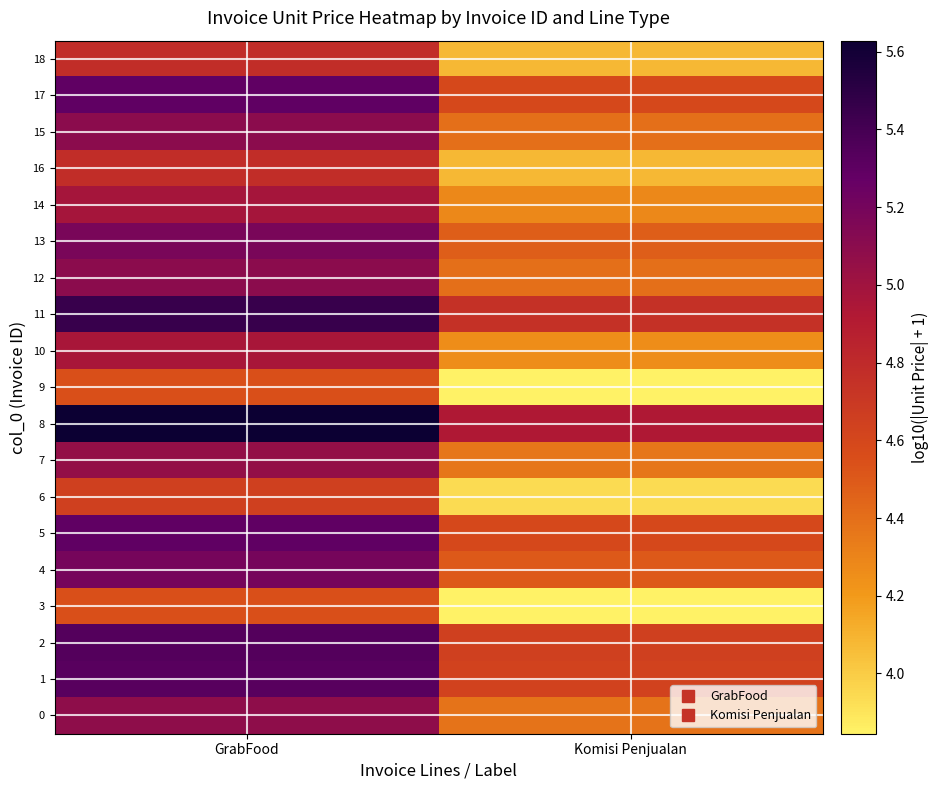

What is the spread (max minus min) of values at GrabFood?

1.1